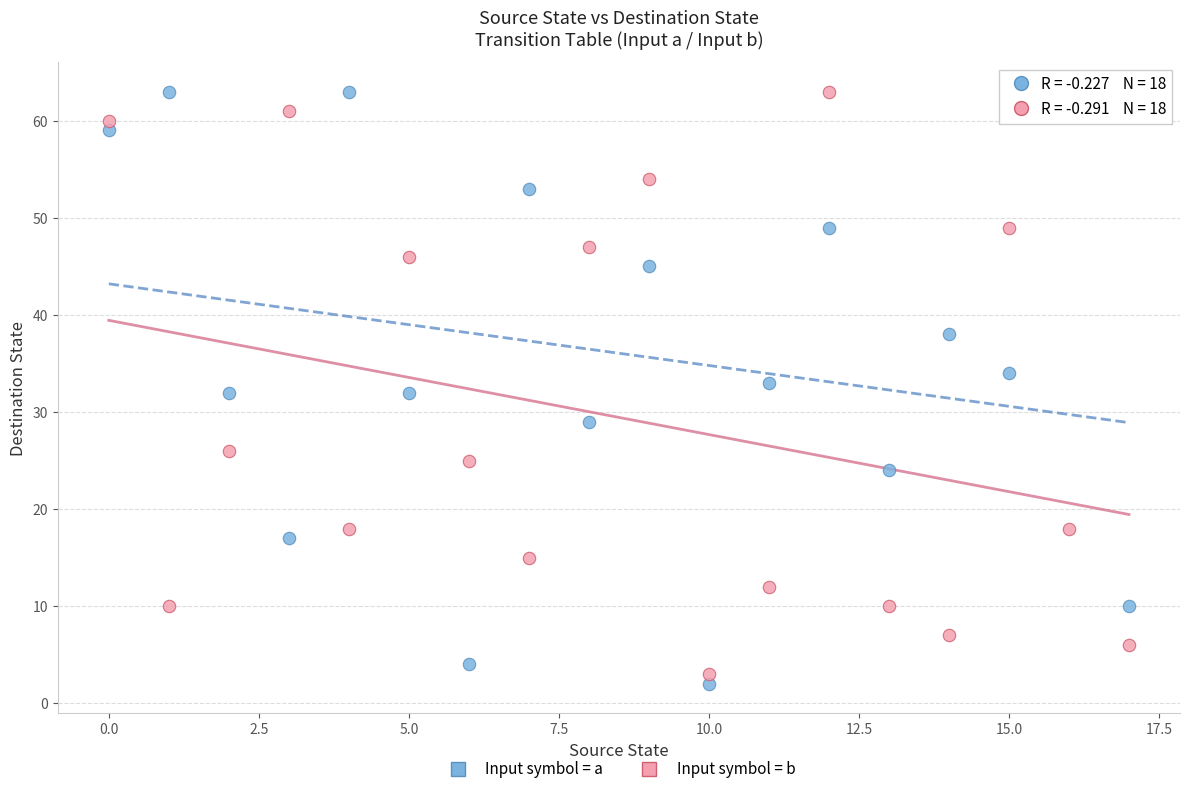

Across all data points, what is the range of Y values (max minus min)?

61